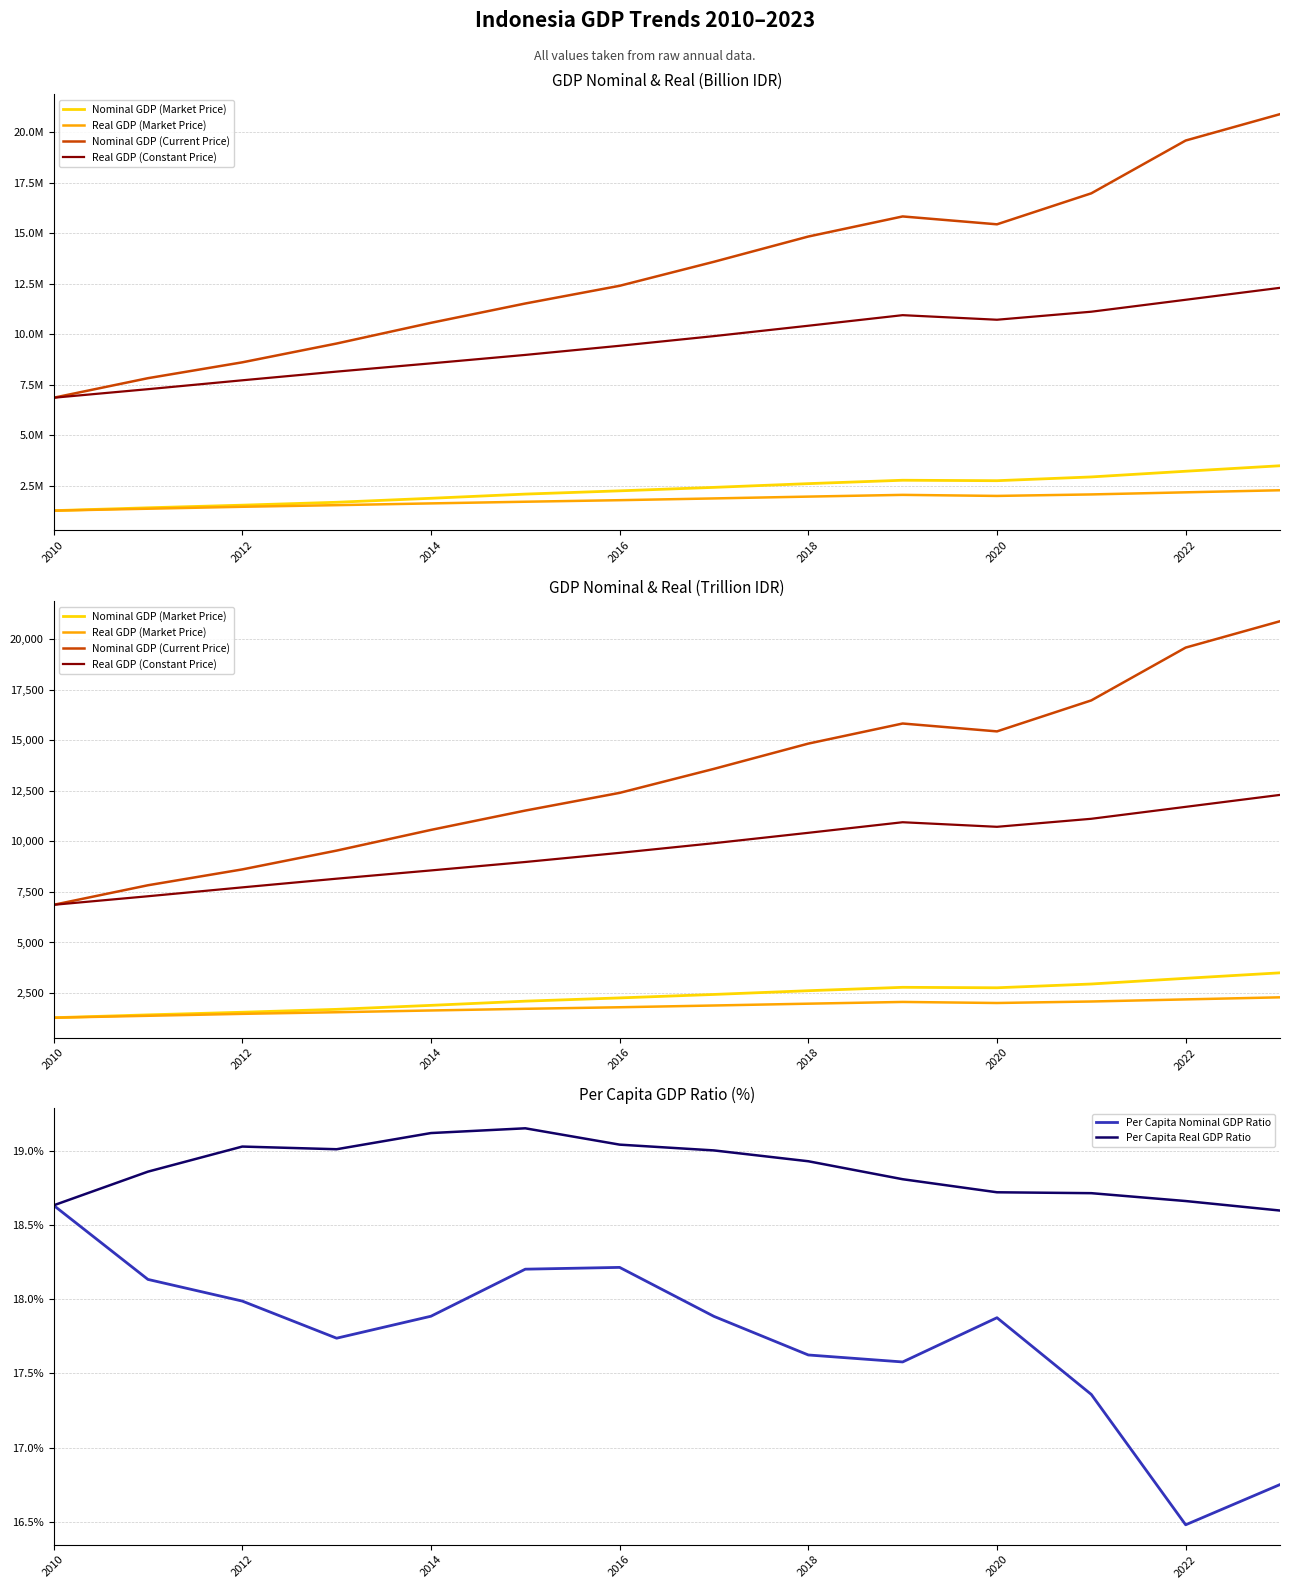

Which category has the lowest value in the Per Capita Nominal GDP Ratio series?

2022